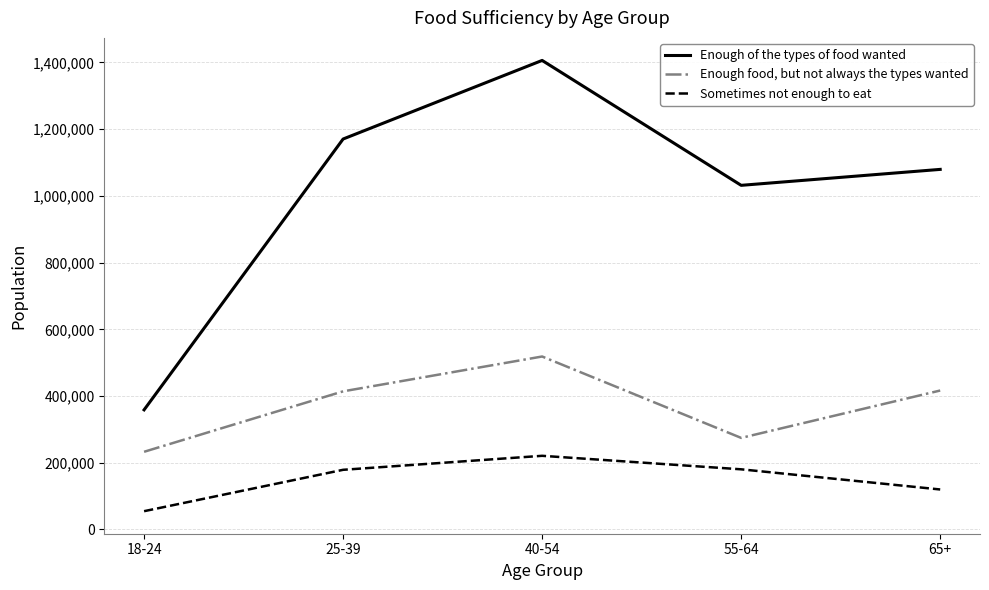

True or false: Sometimes not enough to eat has a value of 71931 at 65+.

False